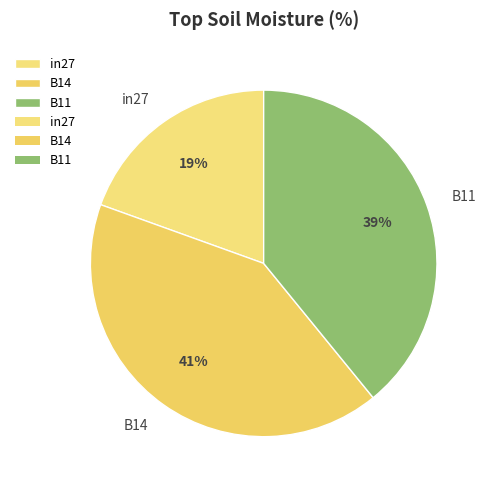

Between B14 and B11, which is larger?

B14